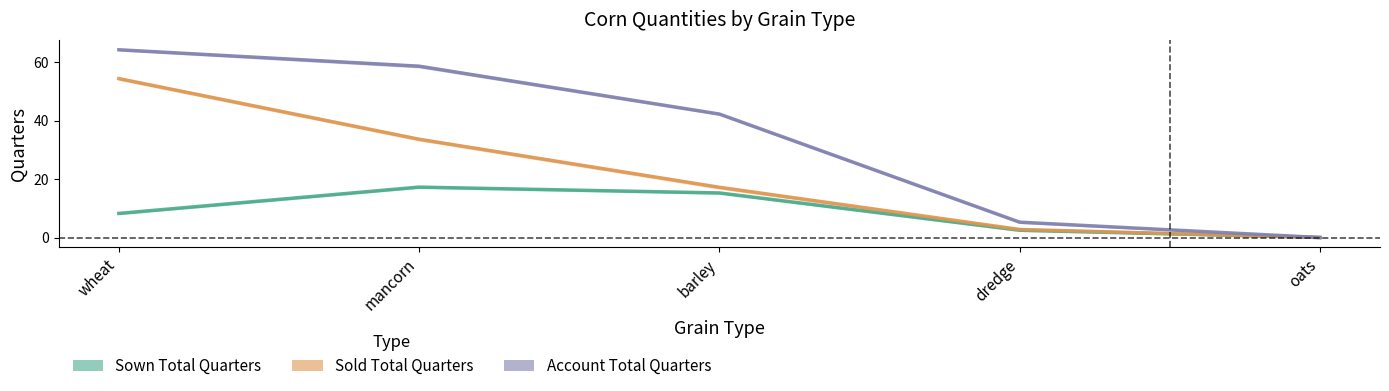

What is the label of the 5th point from the right?

wheat